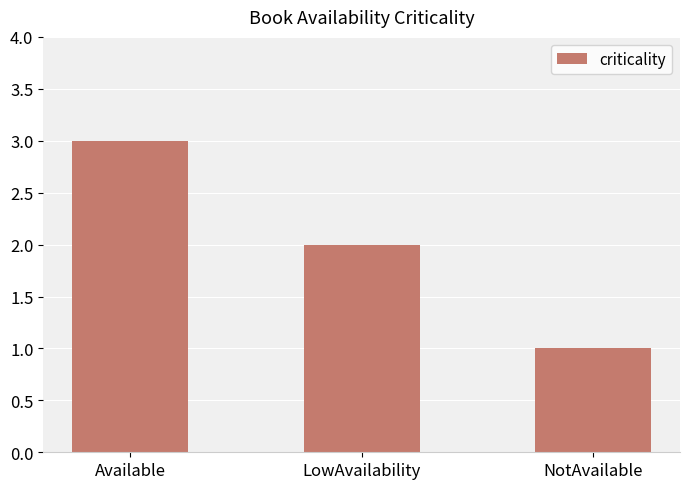

Does the chart contain stacked bars?

No